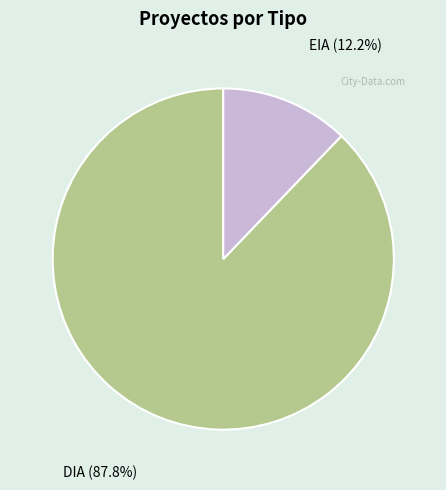

How many segments does this pie chart have?

2